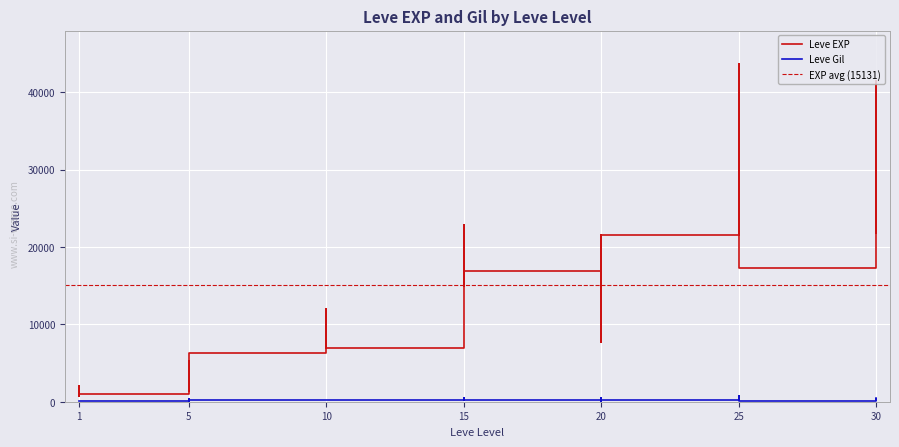

What is the total value across all series at 1?

913